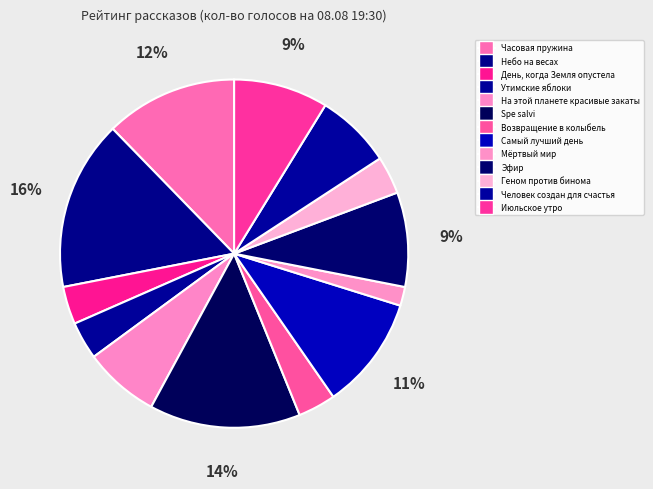

To the nearest percent, what percentage of the pie is Июльское утро?

9%